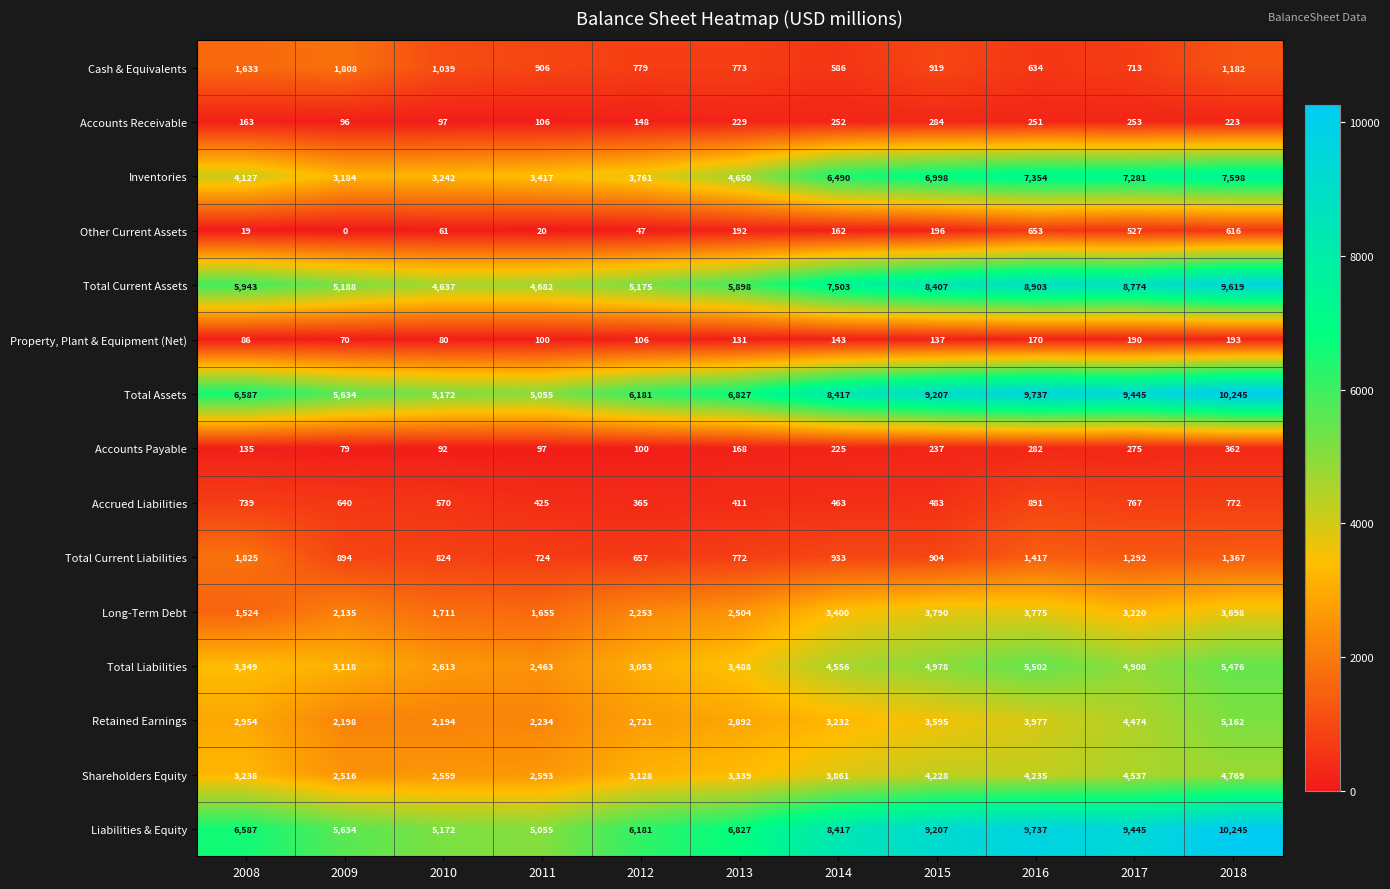

Which label corresponds to the smallest value in the chart?

2009